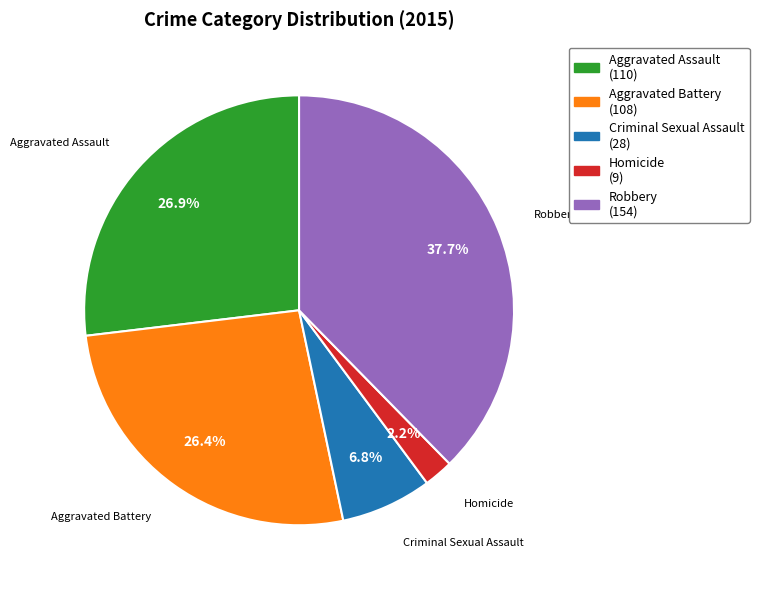

Is Criminal Sexual Assault the majority of the pie?

No